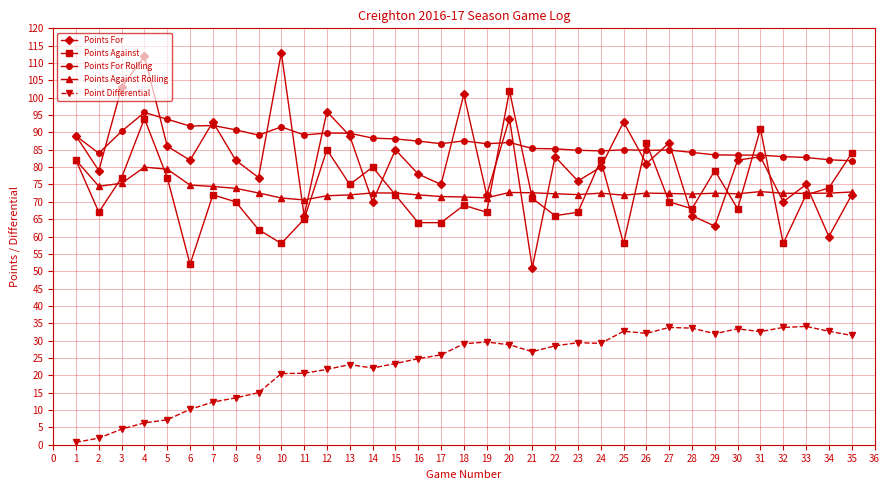

What are all the series names shown in the legend?

Points For, Points Against, Points For Rolling, Points Against Rolling, Point Differential